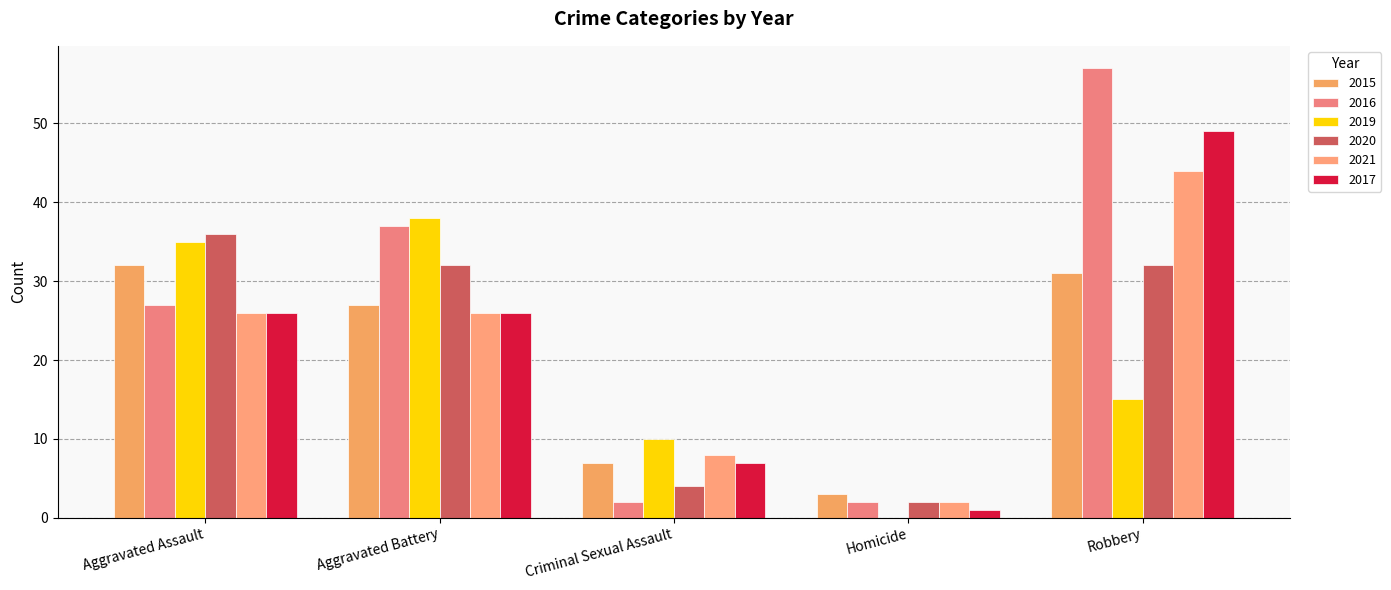

Read the 2020 value at Aggravated Battery.

32